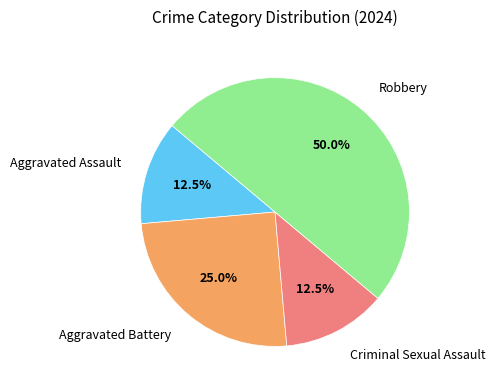

To the nearest percent, what is the difference between the Robbery and Aggravated Battery slice percentages?

25%